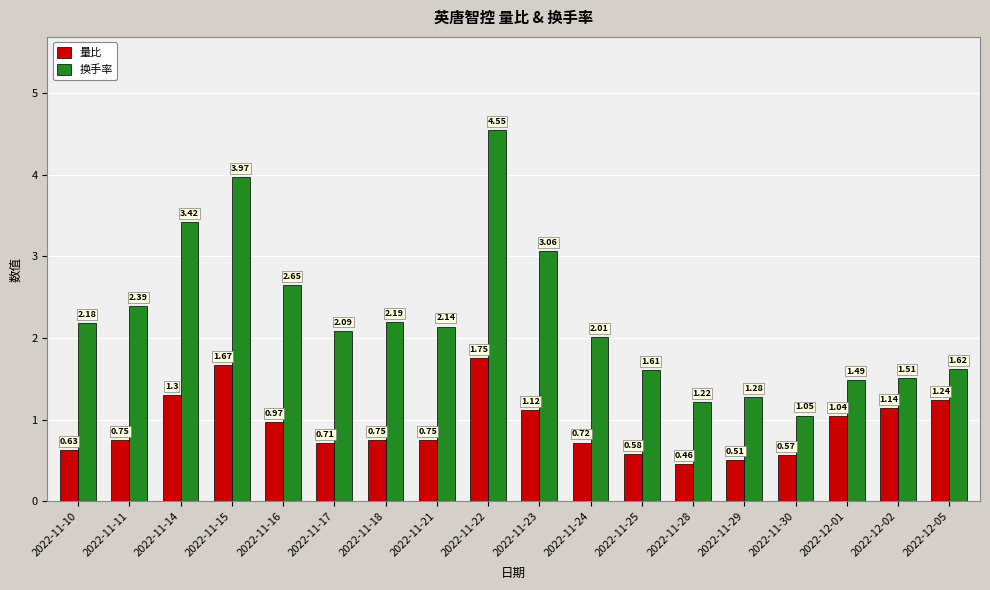

Does the chart contain any negative values?

No